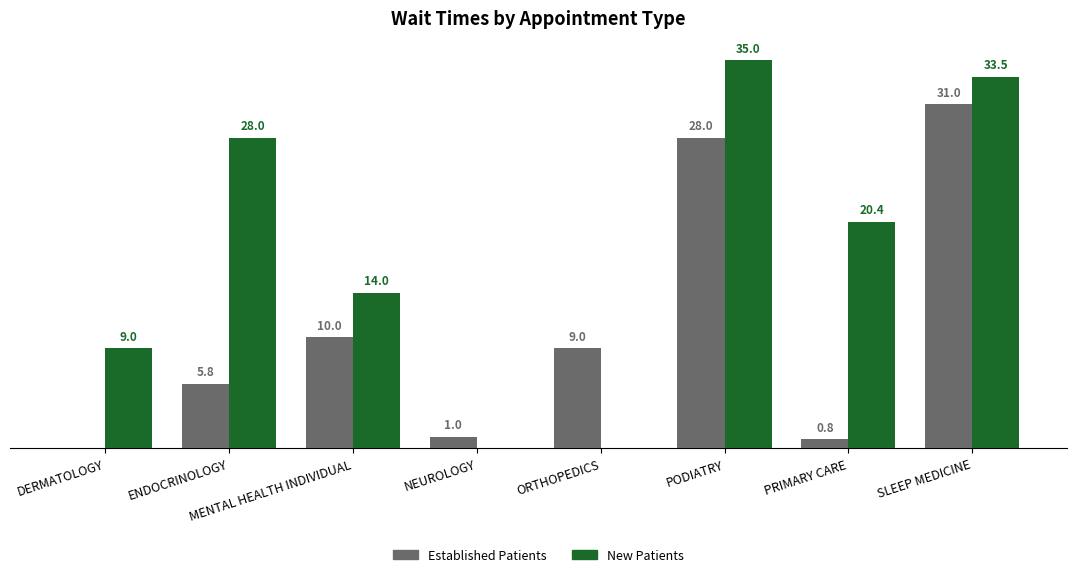

At which category is the sum across all series the highest?

SLEEP MEDICINE